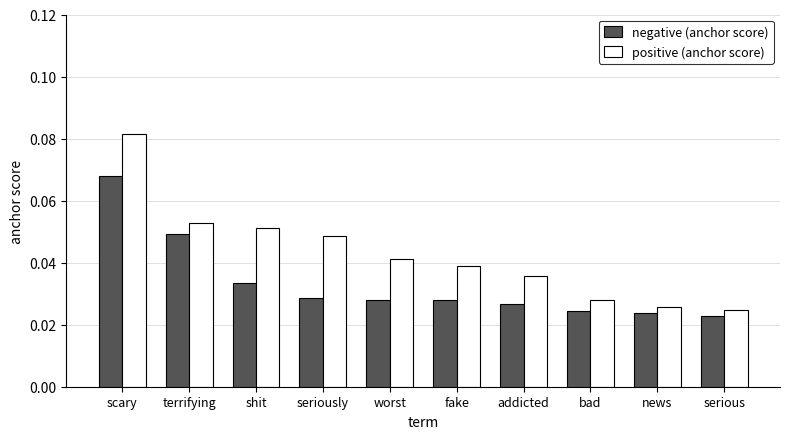

What position from the left is scary?

1